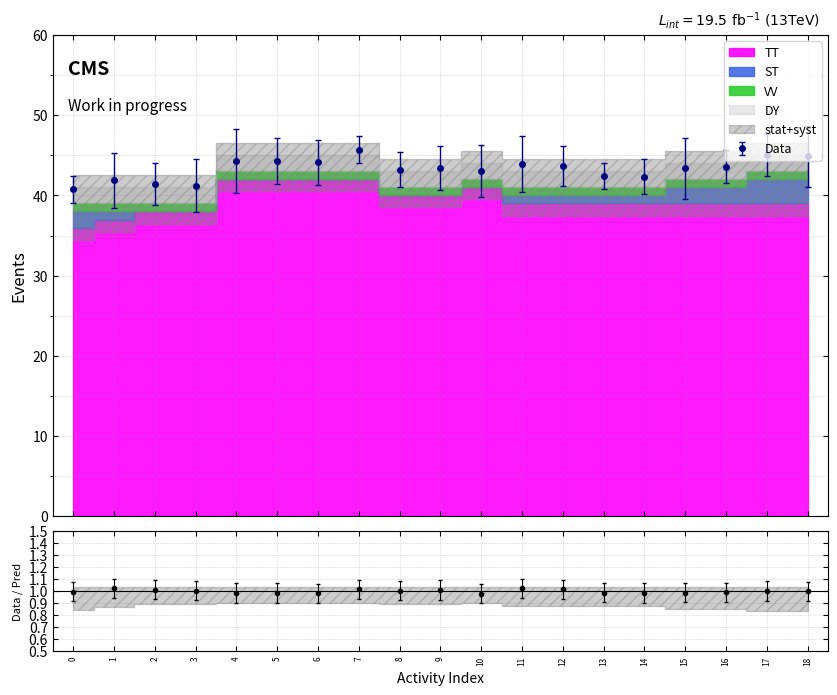

True or false: Data has more than 2 points higher than both neighbors.

True